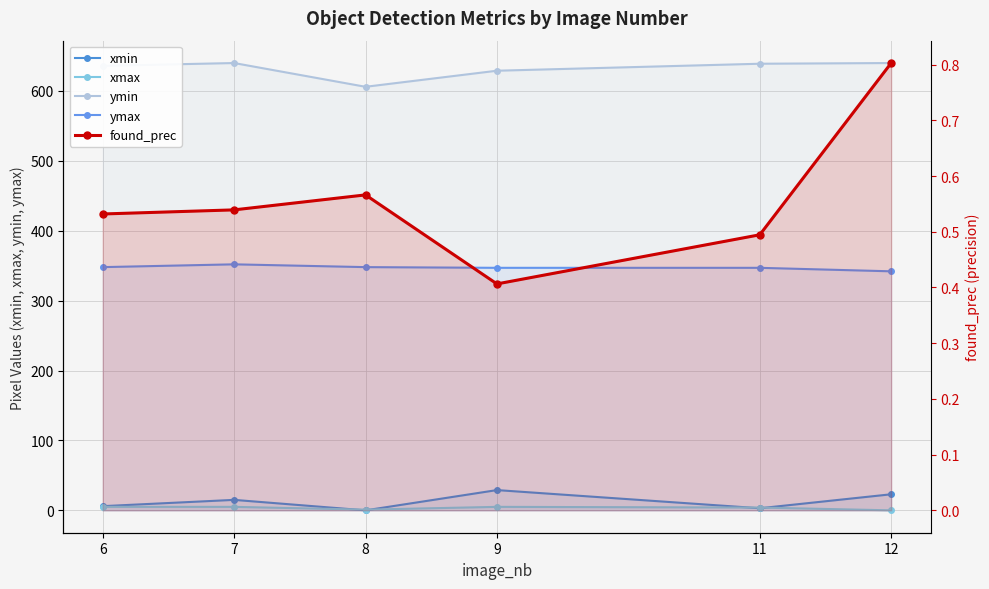

Between 8 and 9, which series saw the biggest shift?

xmin